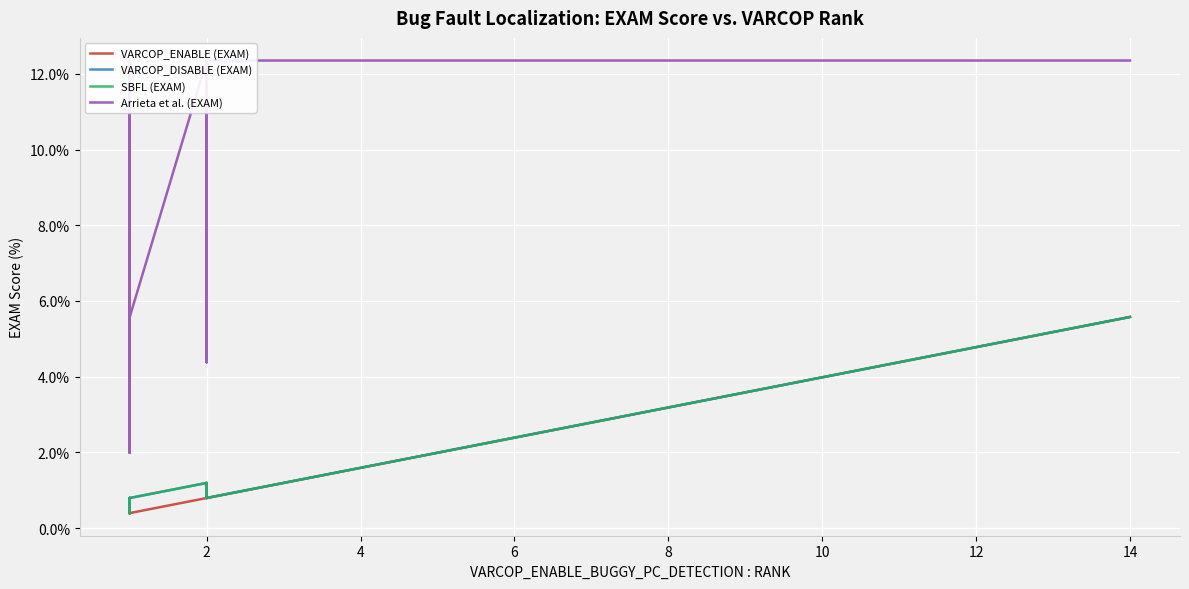

At which label does Arrieta et al. (EXAM) reach its peak?

2